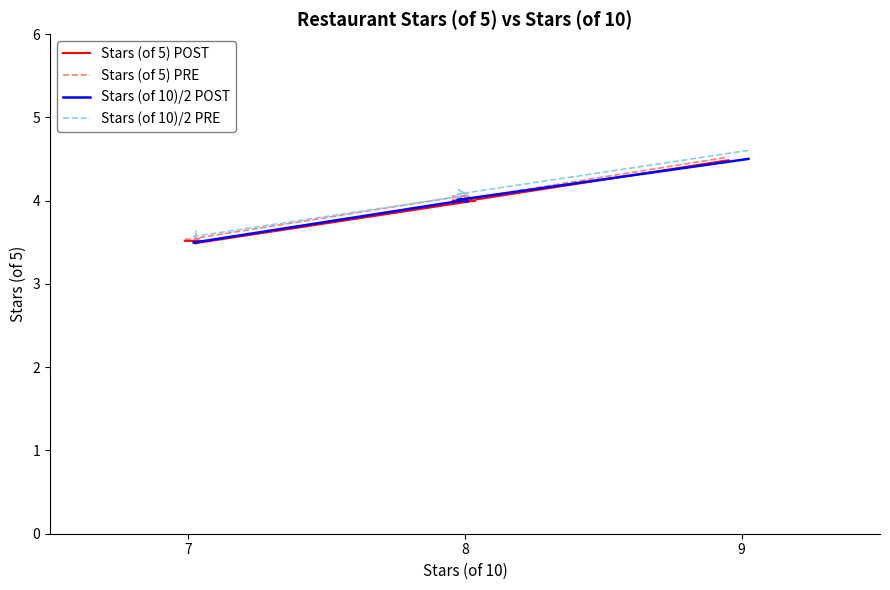

Reading left to right, transcribe all the data shown in this chart.

Stars (of 5) POST: 3.5	3.5	3.5	4.0	4.0	4.0	4.0	4.0	4.0	4.0	4.5
Stars (of 5) PRE: 3.5	3.5	3.5	4.1	4.0	4.1	4.1	4.0	4.1	4.0	4.5
Stars (of 10)/2 POST: 3.5	3.5	3.5	4.0	4.0	4.0	4.0	4.0	4.0	4.0	4.5
Stars (of 10)/2 PRE: 3.6	3.6	3.6	4.1	4.1	4.1	4.1	4.1	4.1	4.1	4.6